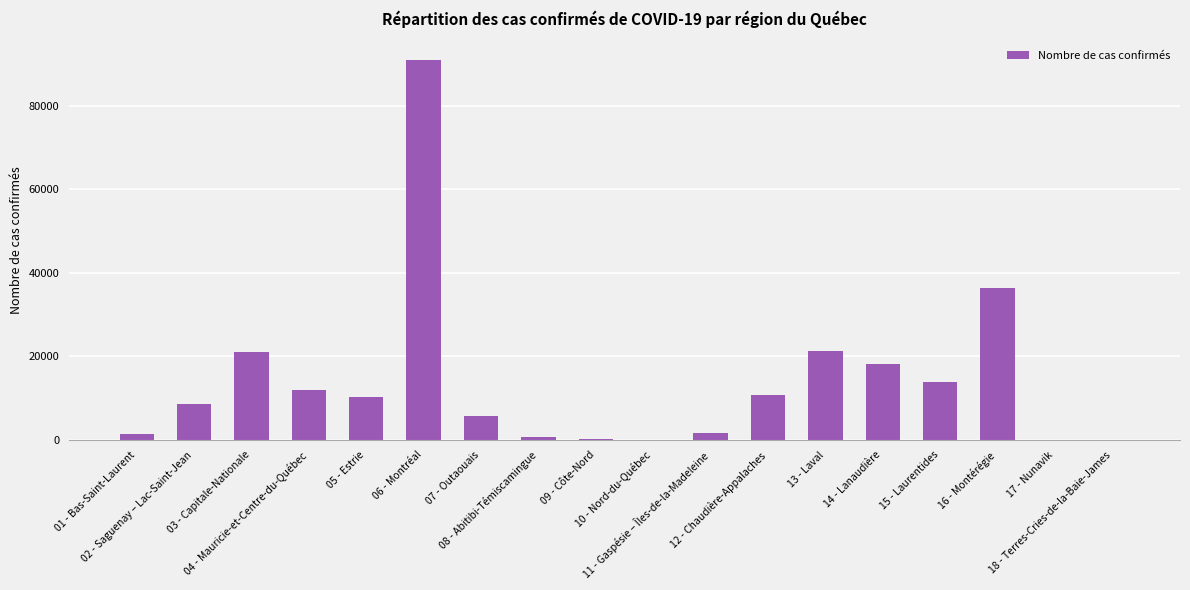

What is the greatest value displayed?

90856